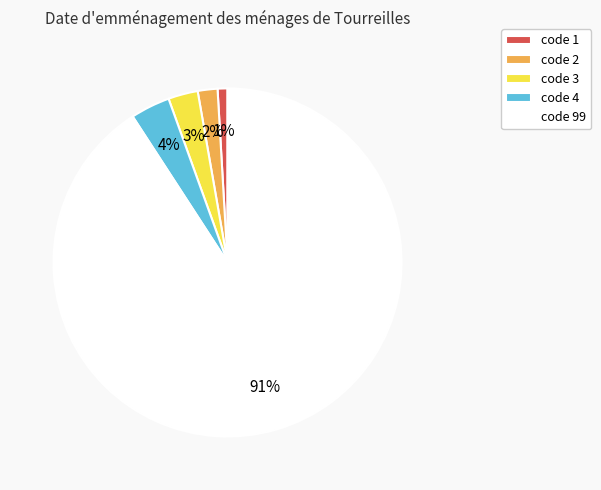

To the nearest percent, what is the combined percentage of code 1 and code 4?

5%